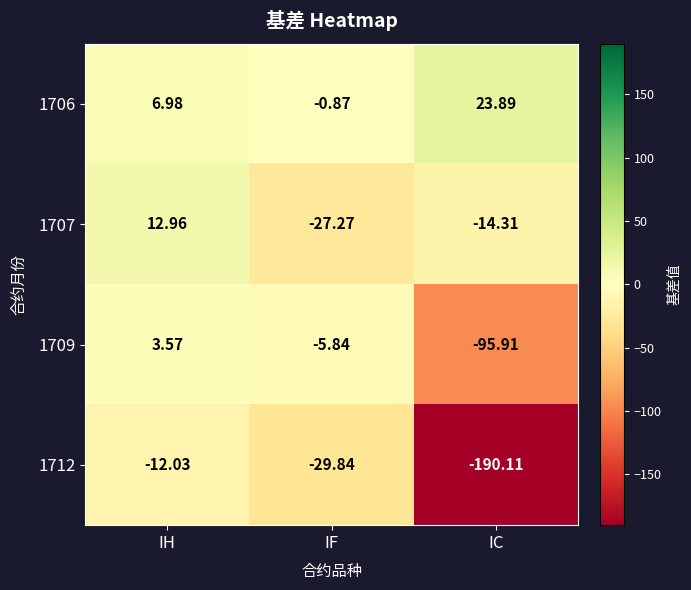

At which label is 1712 closest to -101?

IF